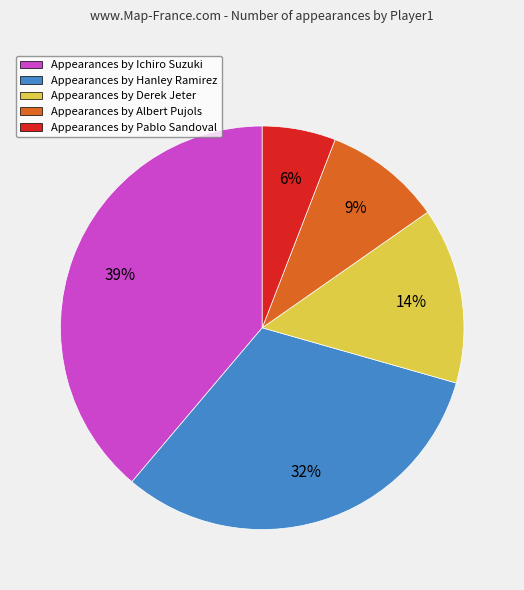

Which slice is the smallest?

Appearances by Pablo Sandoval